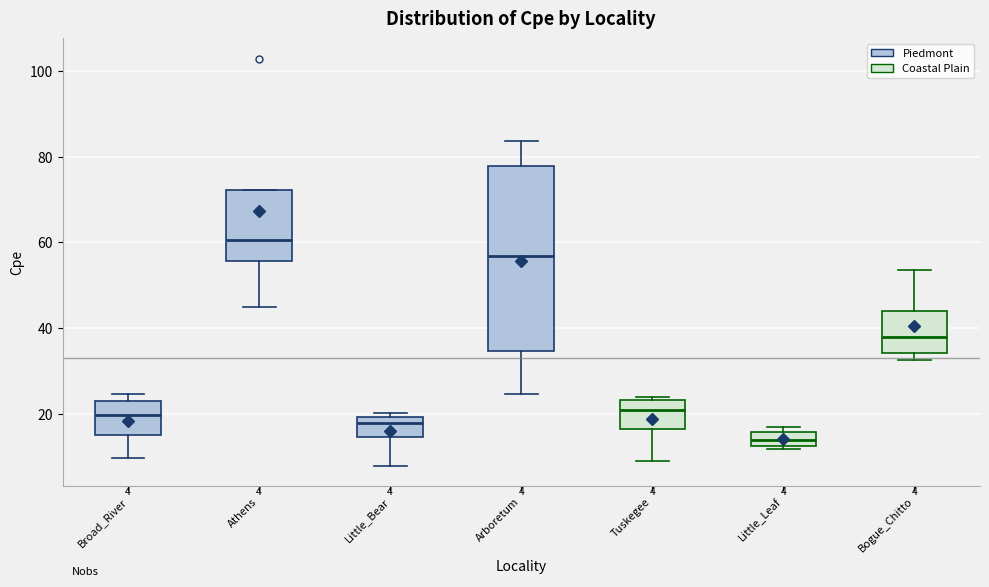

Which box has the lowest median line?

Little_Leaf